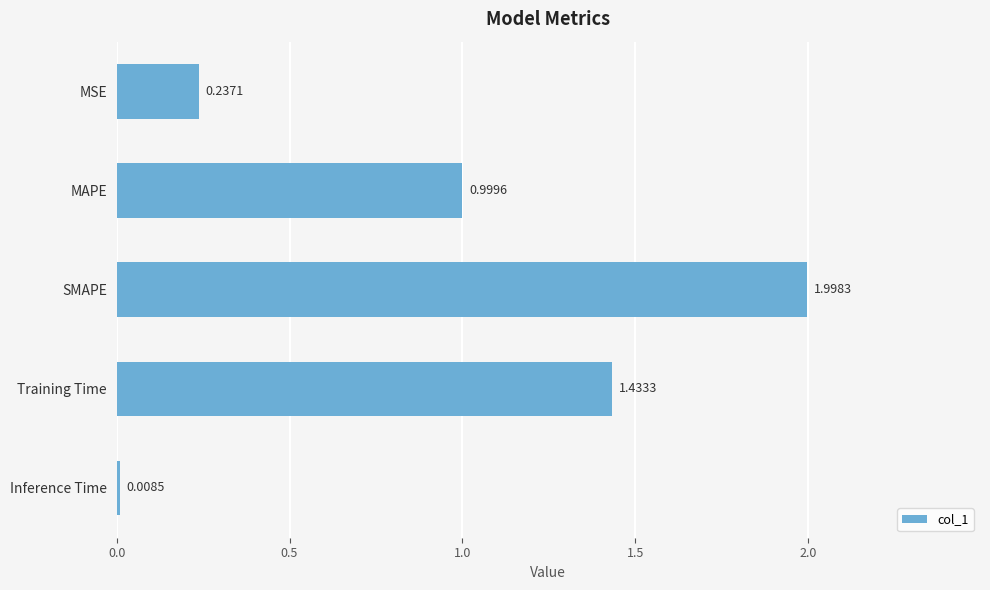

Which has a higher value, Inference Time or SMAPE?

SMAPE